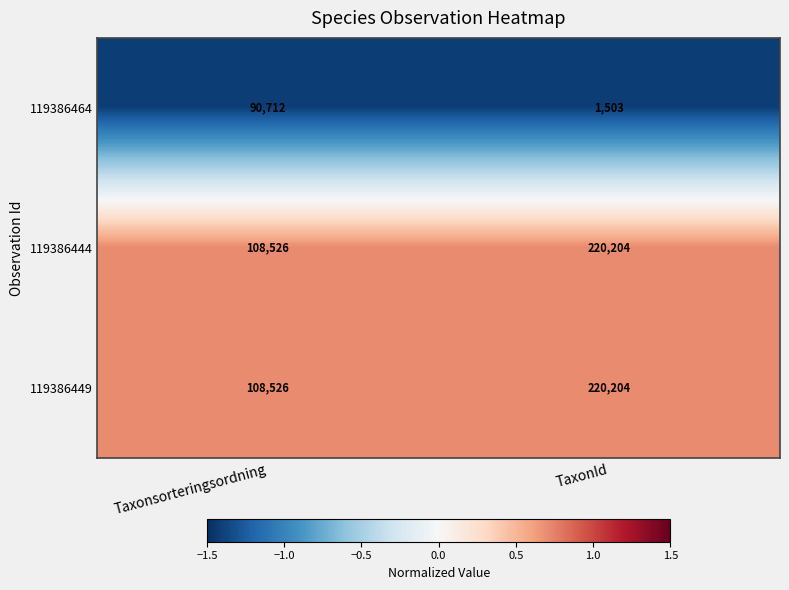

What value does the 119386449 series have at Taxonsorteringsordning?

108526